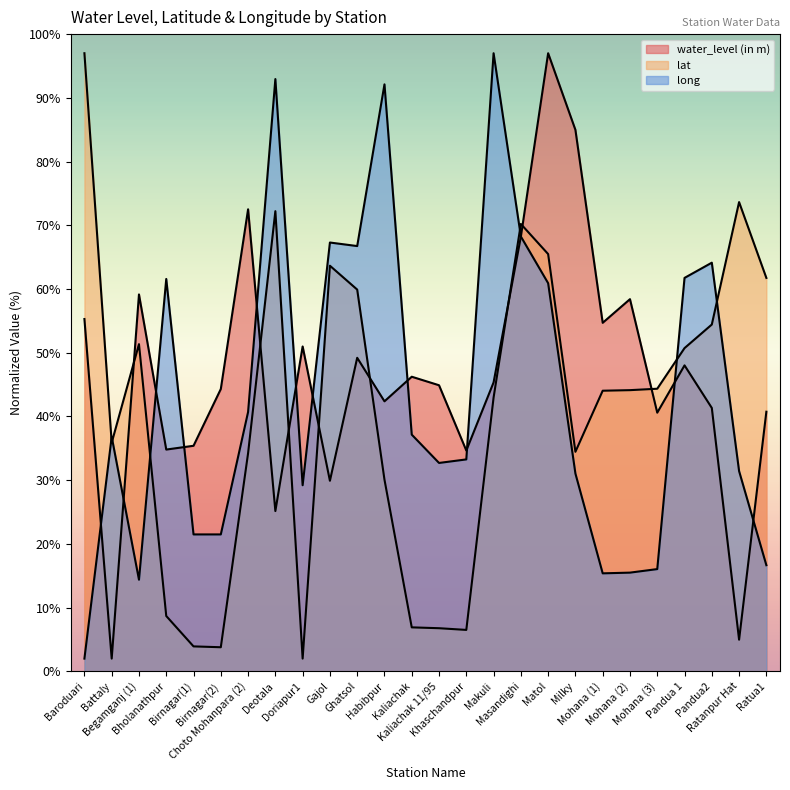

What is the smallest value displayed?

2.0